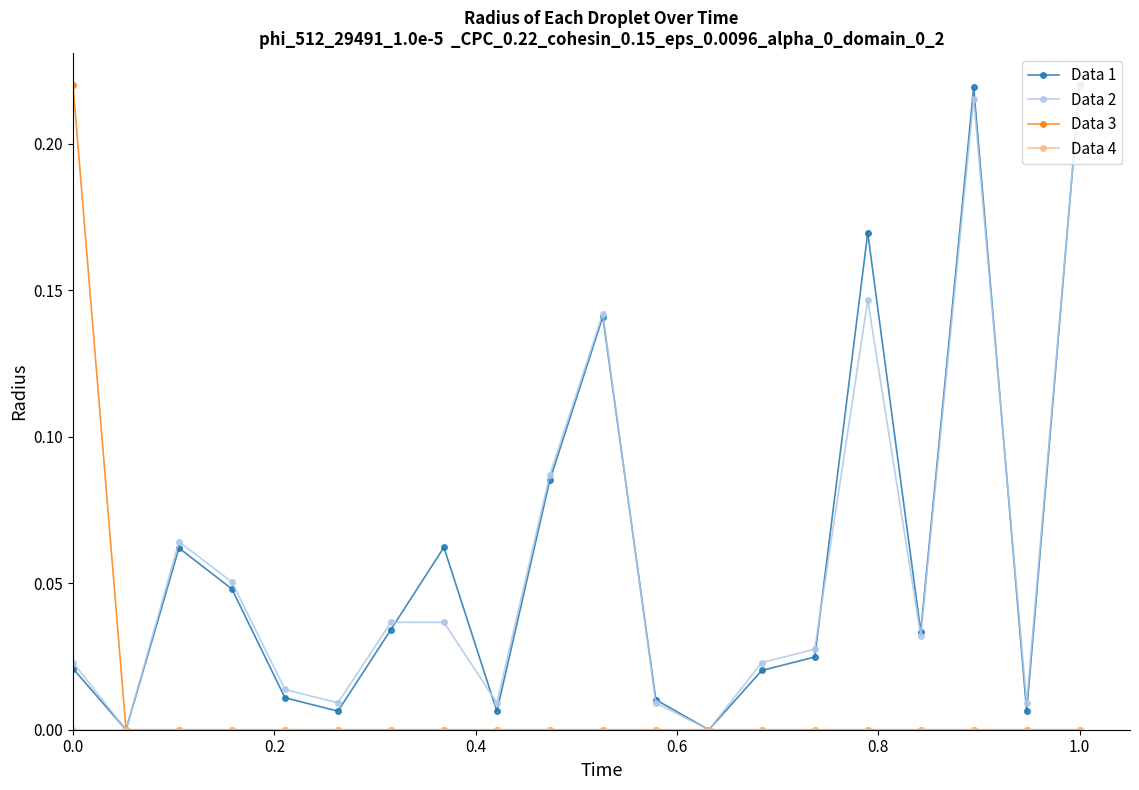

How many lines are shown in the chart?

4